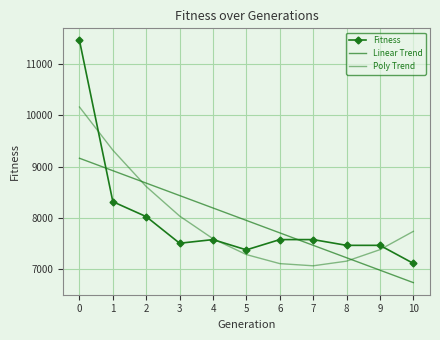

Which series has the largest range (max minus min)?

Fitness